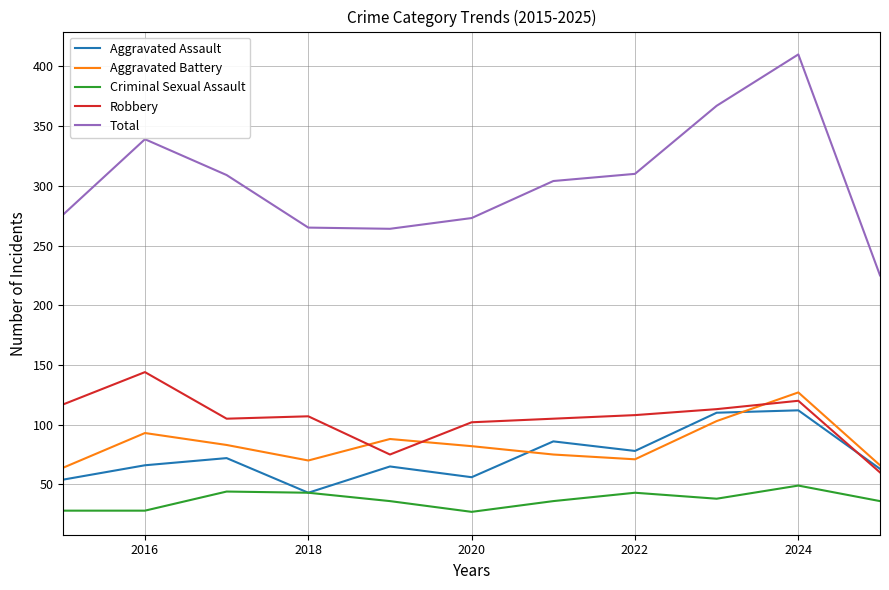

Which series has the largest total across all categories?

Total